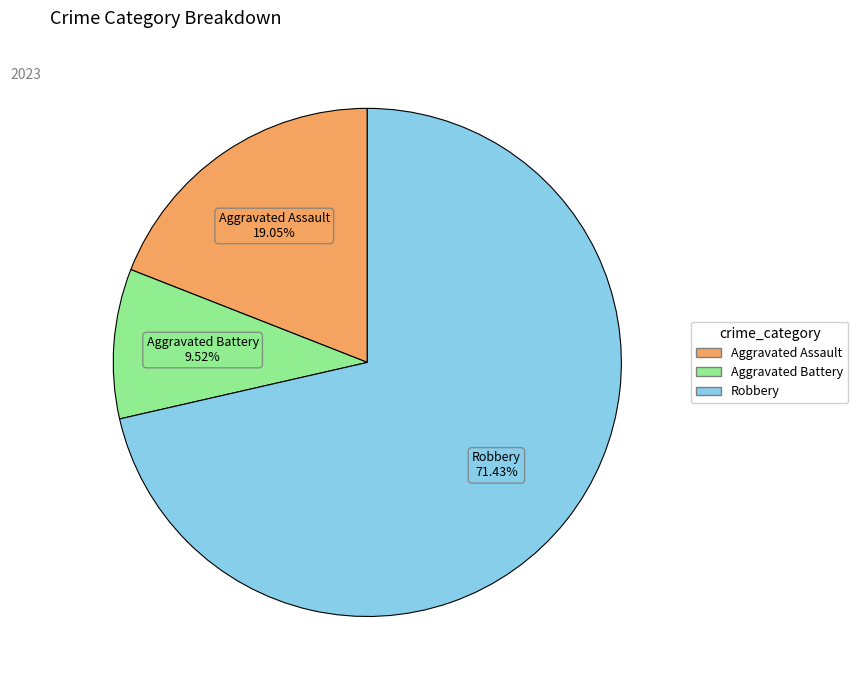

What is the smallest slice in the pie chart?

Aggravated Battery